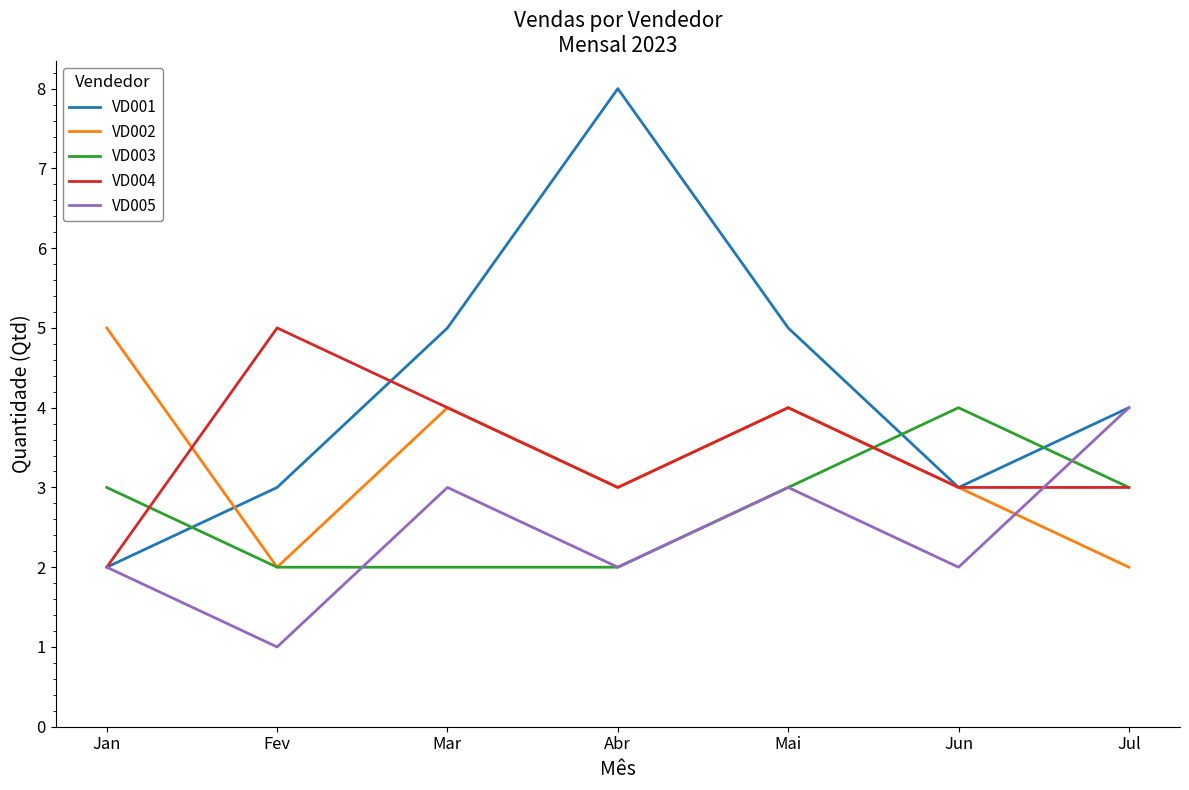

The value of VD003 at Jul is 5. True or false?

False